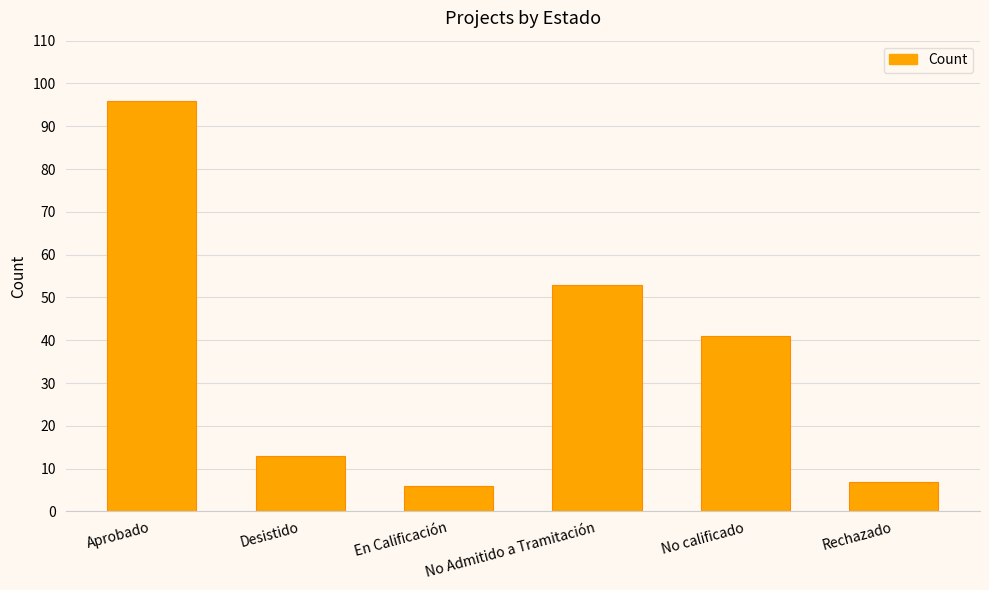

Count the number of categories in the chart.

6